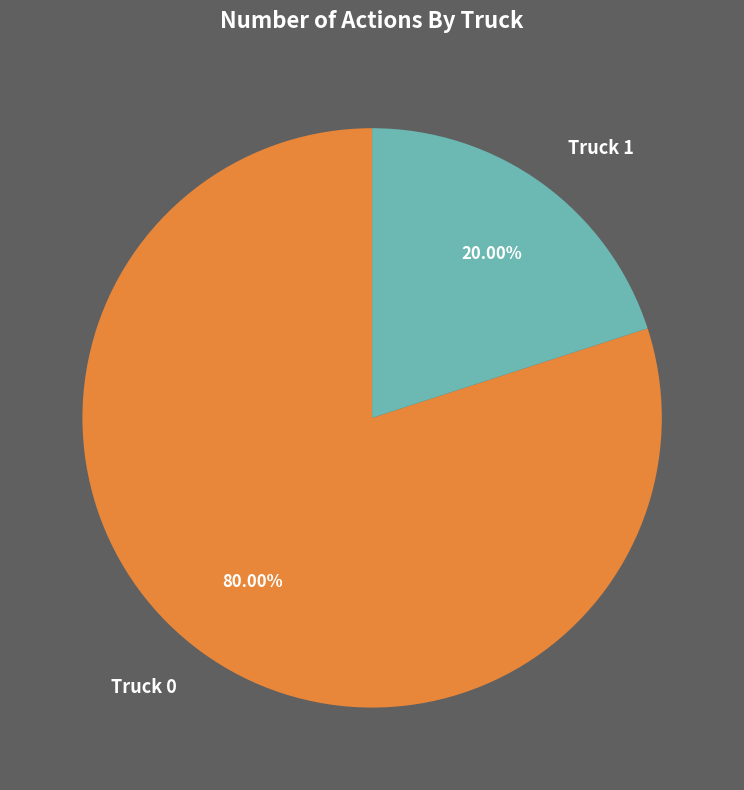

Does Truck 1 represent more than half of the total?

No